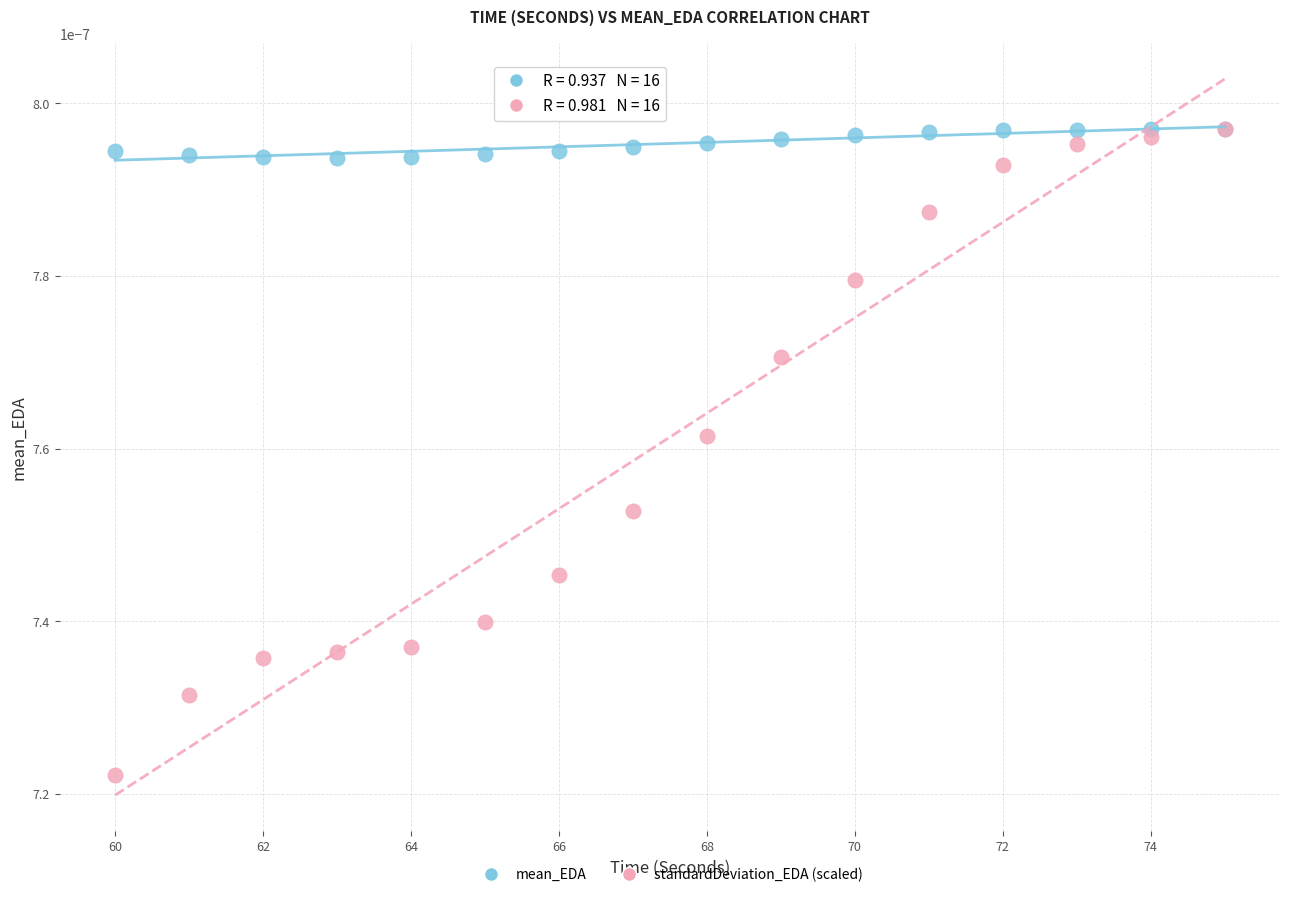

Which series has the widest spread of Y values?

standardDeviation_EDA (scaled)